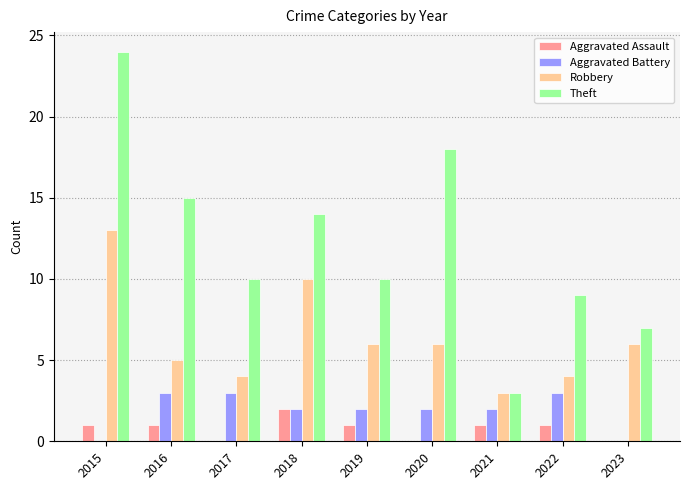

Are the bars horizontal?

No